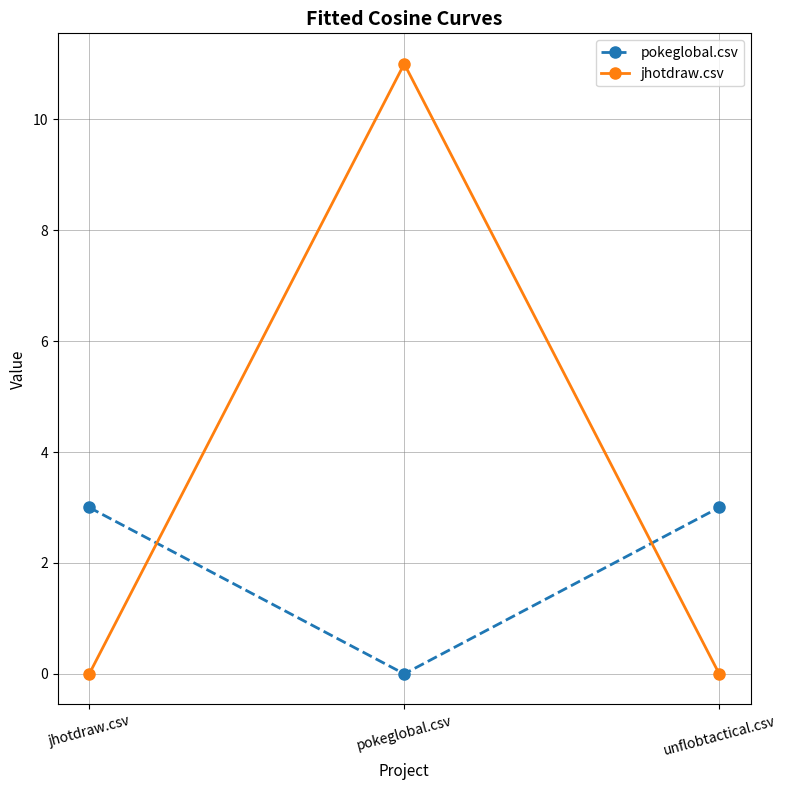

What is the label of the 2nd point from the right?

pokeglobal.csv